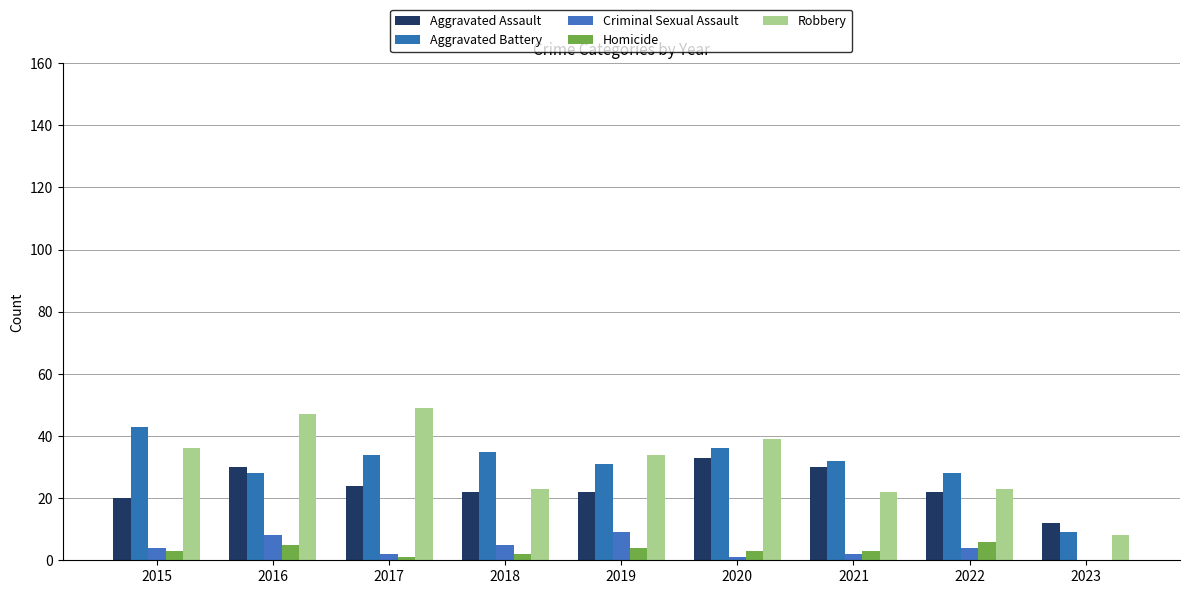

At how many categories does at least one series exceed 23?

8